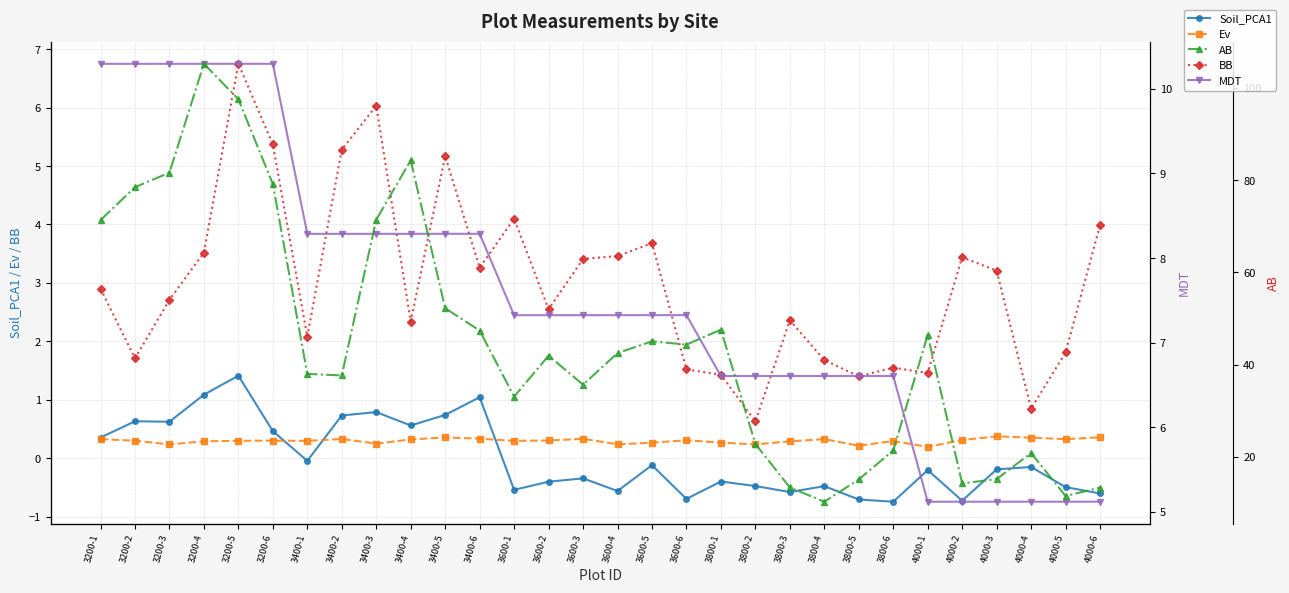

Reading left to right, extract all data points from this chart.

Soil_PCA1: 3200-1=0.4	3200-2=0.6	3200-3=0.6	3200-4=1.1	3200-5=1.4	3200-6=0.5	3400-1=-0.0	3400-2=0.7	3400-3=0.8	3400-4=0.6	3400-5=0.7	3400-6=1.0	3600-1=-0.5	3600-2=-0.4	3600-3=-0.3	3600-4=-0.6	3600-5=-0.1	3600-6=-0.7	3800-1=-0.4	3800-2=-0.5	3800-3=-0.6	3800-4=-0.5	3800-5=-0.7	3800-6=-0.7	4000-1=-0.2	4000-2=-0.7	4000-3=-0.2	4000-4=-0.1	4000-5=-0.5	4000-6=-0.6
Ev: 3200-1=0.3	3200-2=0.3	3200-3=0.2	3200-4=0.3	3200-5=0.3	3200-6=0.3	3400-1=0.3	3400-2=0.3	3400-3=0.2	3400-4=0.3	3400-5=0.4	3400-6=0.3	3600-1=0.3	3600-2=0.3	3600-3=0.3	3600-4=0.2	3600-5=0.3	3600-6=0.3	3800-1=0.3	3800-2=0.2	3800-3=0.3	3800-4=0.3	3800-5=0.2	3800-6=0.3	4000-1=0.2	4000-2=0.3	4000-3=0.4	4000-4=0.4	4000-5=0.3	4000-6=0.4
BB: 3200-1=2.9	3200-2=1.7	3200-3=2.7	3200-4=3.5	3200-5=6.8	3200-6=5.4	3400-1=2.1	3400-2=5.3	3400-3=6.0	3400-4=2.3	3400-5=5.2	3400-6=3.3	3600-1=4.1	3600-2=2.5	3600-3=3.4	3600-4=3.5	3600-5=3.7	3600-6=1.5	3800-1=1.4	3800-2=0.6	3800-3=2.4	3800-4=1.7	3800-5=1.4	3800-6=1.6	4000-1=1.5	4000-2=3.4	4000-3=3.2	4000-4=0.8	4000-5=1.8	4000-6=4.0
MDT: 3200-1=10.3	3200-2=10.3	3200-3=10.3	3200-4=10.3	3200-5=10.3	3200-6=10.3	3400-1=8.3	3400-2=8.3	3400-3=8.3	3400-4=8.3	3400-5=8.3	3400-6=8.3	3600-1=7.3	3600-2=7.3	3600-3=7.3	3600-4=7.3	3600-5=7.3	3600-6=7.3	3800-1=6.6	3800-2=6.6	3800-3=6.6	3800-4=6.6	3800-5=6.6	3800-6=6.6	4000-1=5.1	4000-2=5.1	4000-3=5.1	4000-4=5.1	4000-5=5.1	4000-6=5.1
AB: 3200-1=71.4	3200-2=78.5	3200-3=81.6	3200-4=105.2	3200-5=97.5	3200-6=79.2	3400-1=38.0	3400-2=37.7	3400-3=71.4	3400-4=84.3	3400-5=52.2	3400-6=47.4	3600-1=33.1	3600-2=42.0	3600-3=35.7	3600-4=42.5	3600-5=45.1	3600-6=44.4	3800-1=47.6	3800-2=22.8	3800-3=13.4	3800-4=10.3	3800-5=15.1	3800-6=21.4	4000-1=46.4	4000-2=14.3	4000-3=15.2	4000-4=20.9	4000-5=11.5	4000-6=13.4